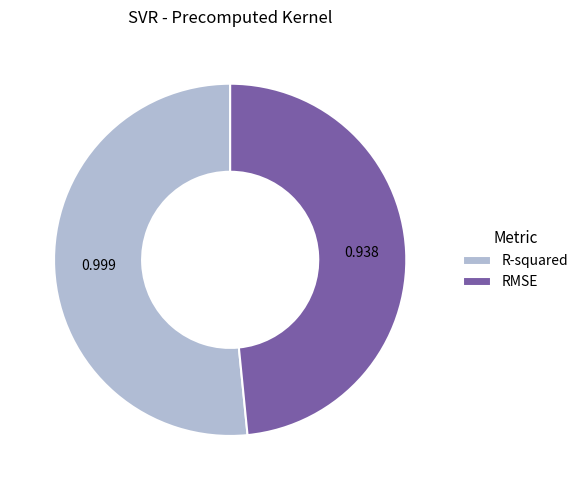

True or false: RMSE accounts for 42% of the total.

False